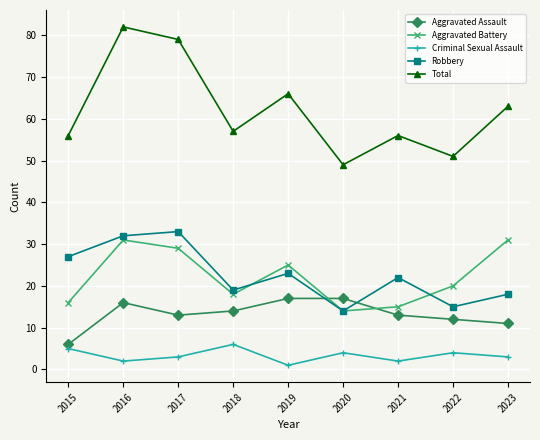

At 2018, list the series in order from largest to smallest.

Total, Robbery, Aggravated Battery, Aggravated Assault, Criminal Sexual Assault